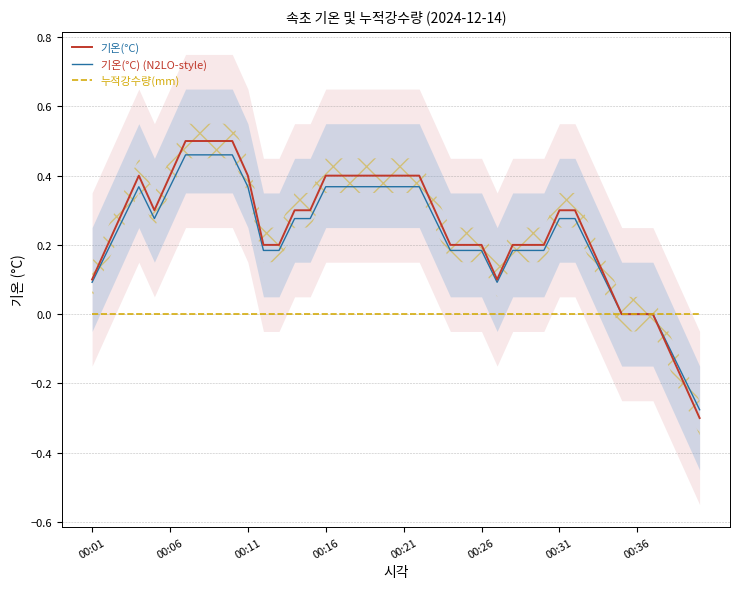

The 기온(°C) series shows 0.4 at 00:16. True or false?

True